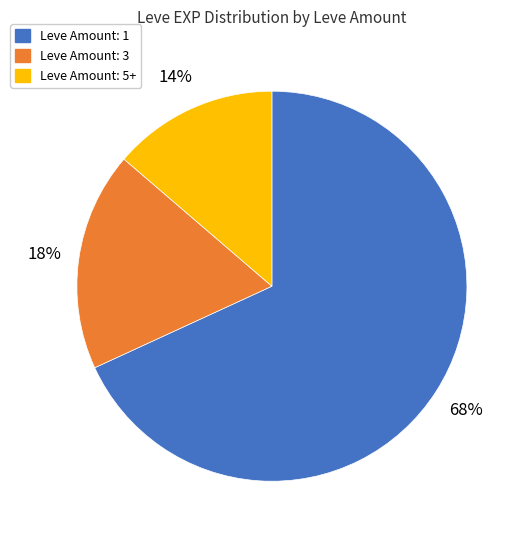

To the nearest percent, what is the average slice percentage?

33%